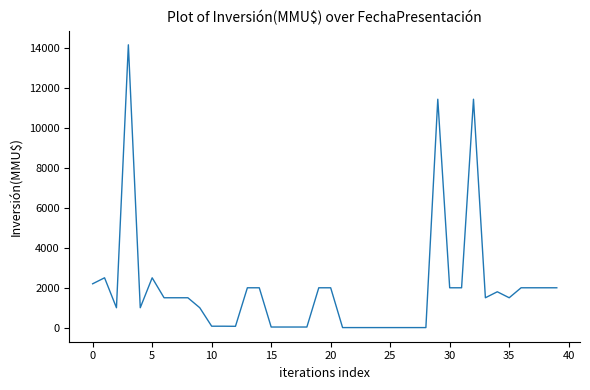

What is the difference between the maximum and minimum values?

14165